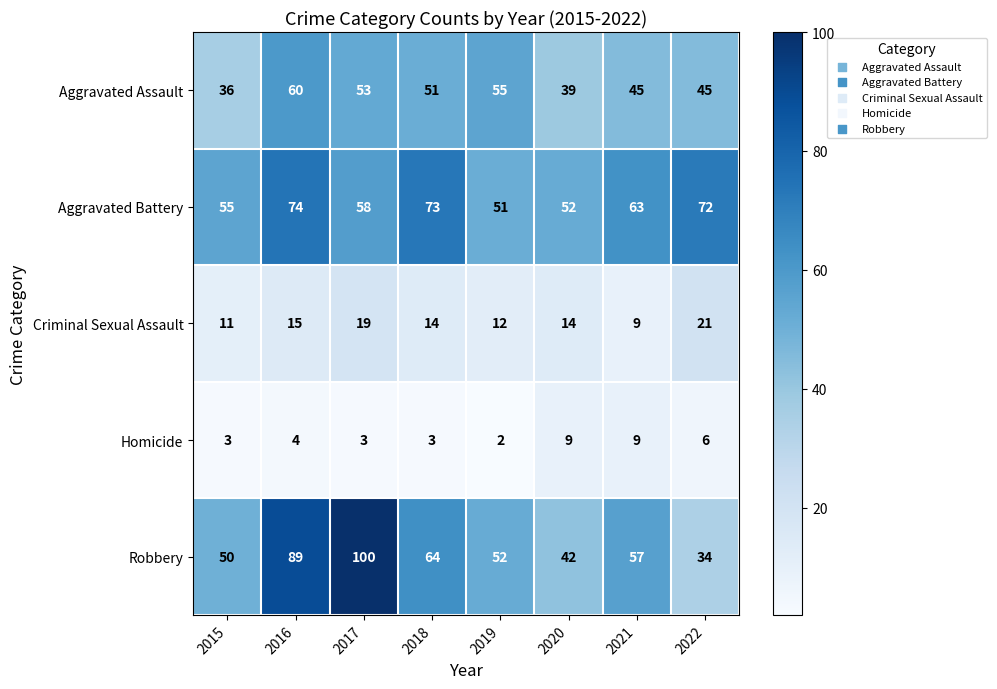

What is the difference between the maximum and minimum values in the Criminal Sexual Assault series?

12